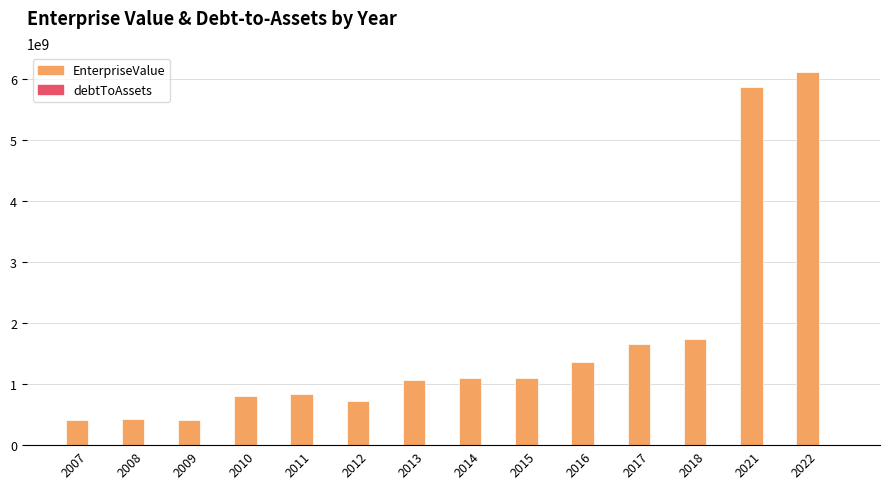

What is the difference between the EnterpriseValue values at 2017 and 2021?

4208386058.0